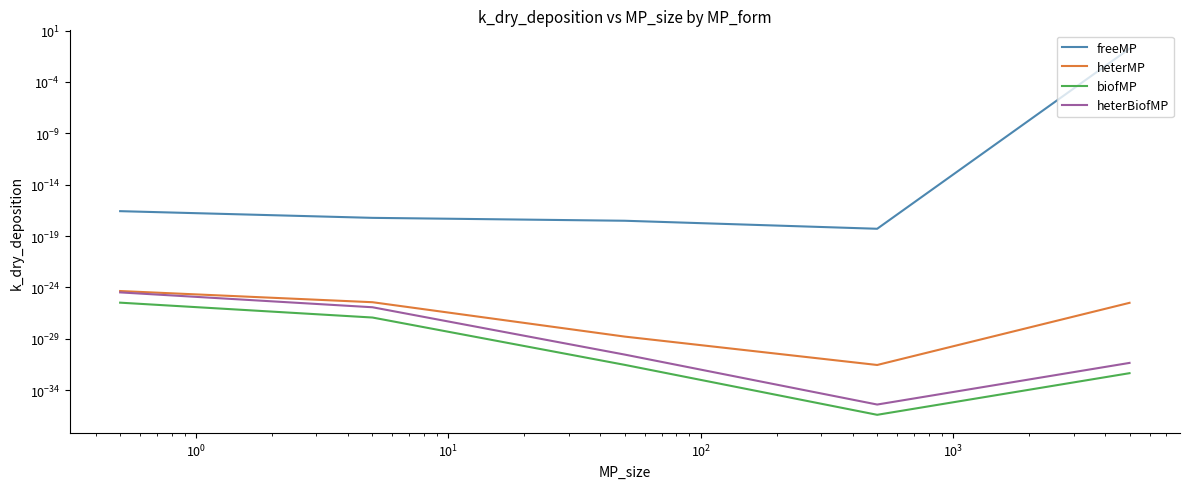

The biofMP series shows 0.0 at $\mathdefault{10^{0}}$. True or false?

True